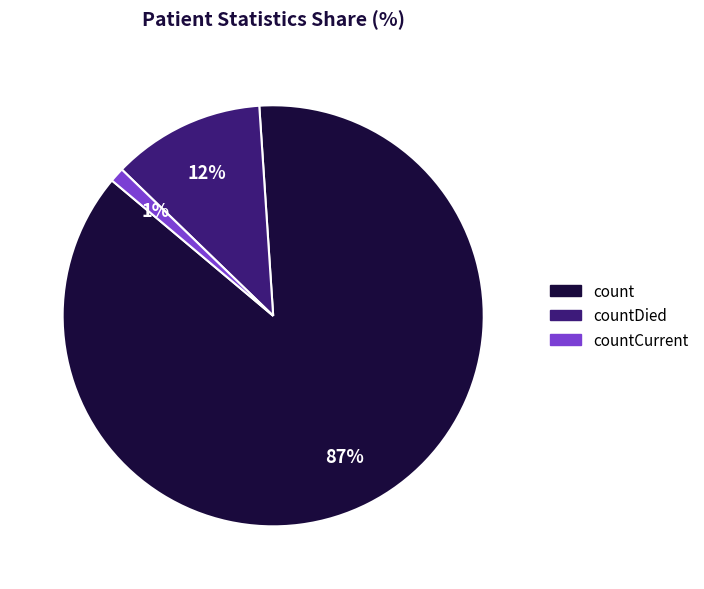

To the nearest percent, what is the difference between the largest and smallest slice percentages?

86%